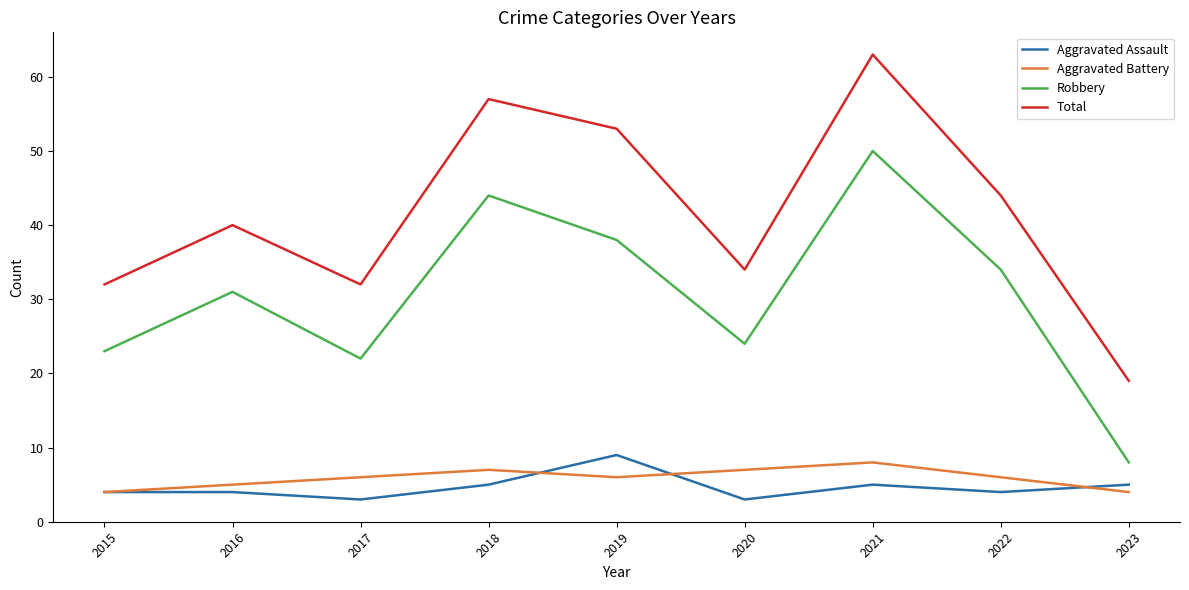

How many lines are shown in the chart?

4